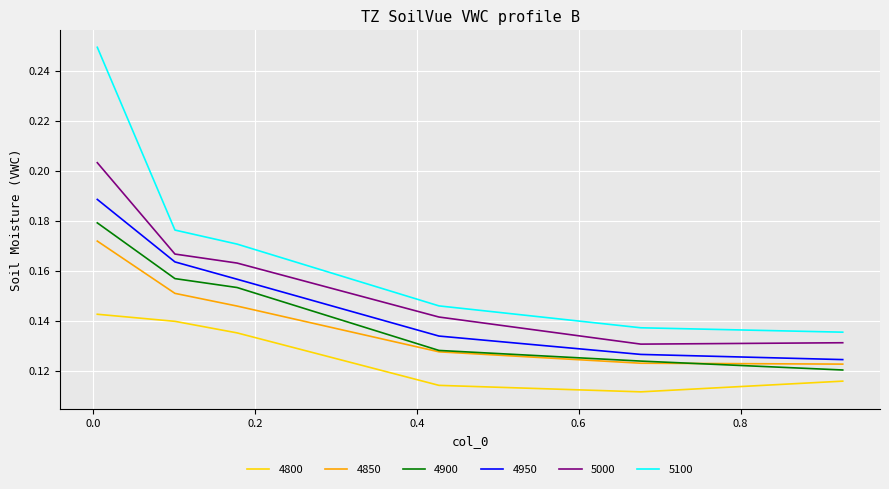

Which series has the largest total across all categories?

5100